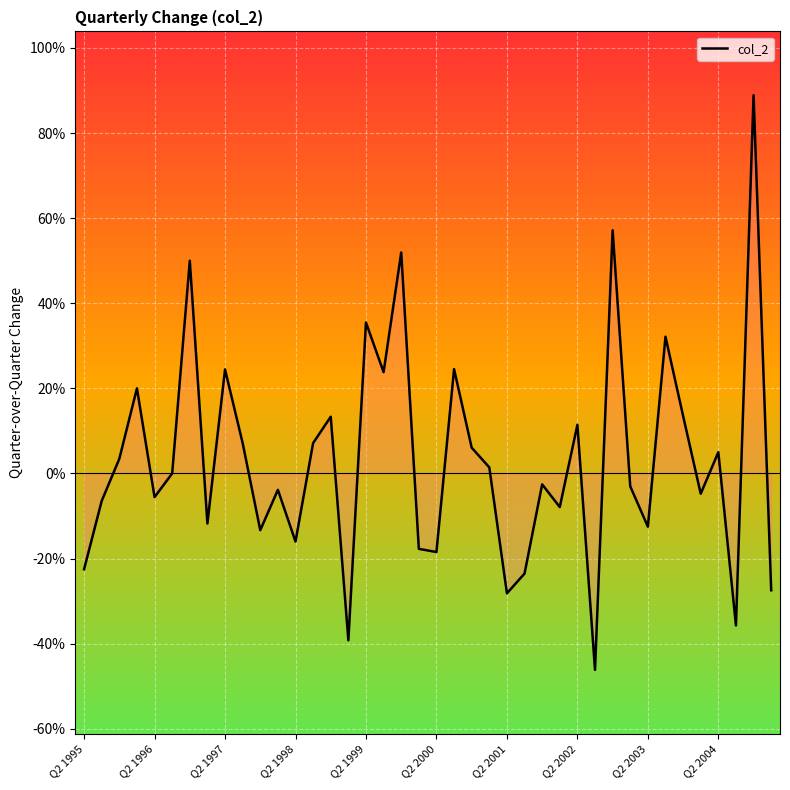

Is this an area chart (filled region under the line)?

Yes